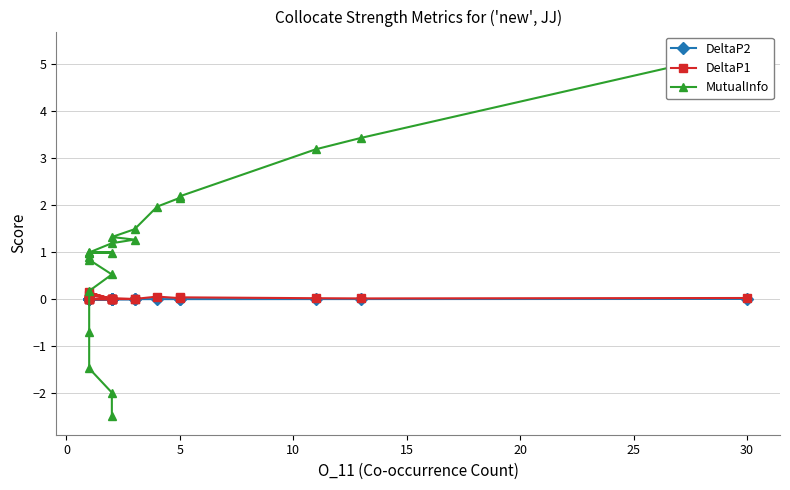

The value of MutualInfo at 35 is 2.1. True or false?

False